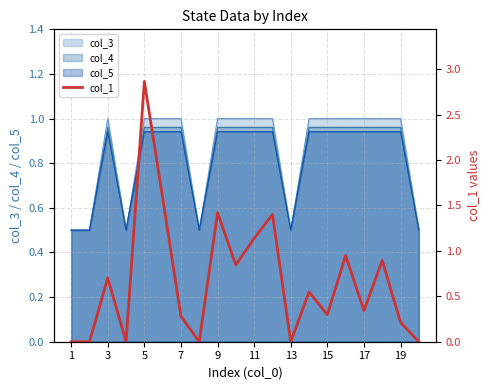

What is the minimum value for col_3?

0.5